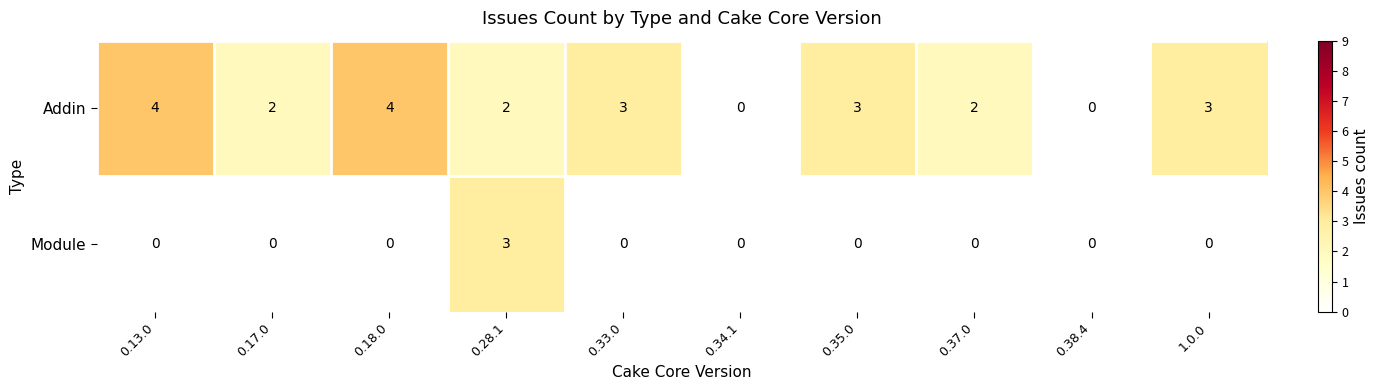

Reading left to right, what are all the values shown in this chart?

Addin: 0.13.0=4	0.17.0=2	0.18.0=4	0.28.1=2	0.33.0=3	0.34.1=0	0.35.0=3	0.37.0=2	0.38.4=0	1.0.0=3
Module: 0.13.0=0	0.17.0=0	0.18.0=0	0.28.1=3	0.33.0=0	0.34.1=0	0.35.0=0	0.37.0=0	0.38.4=0	1.0.0=0